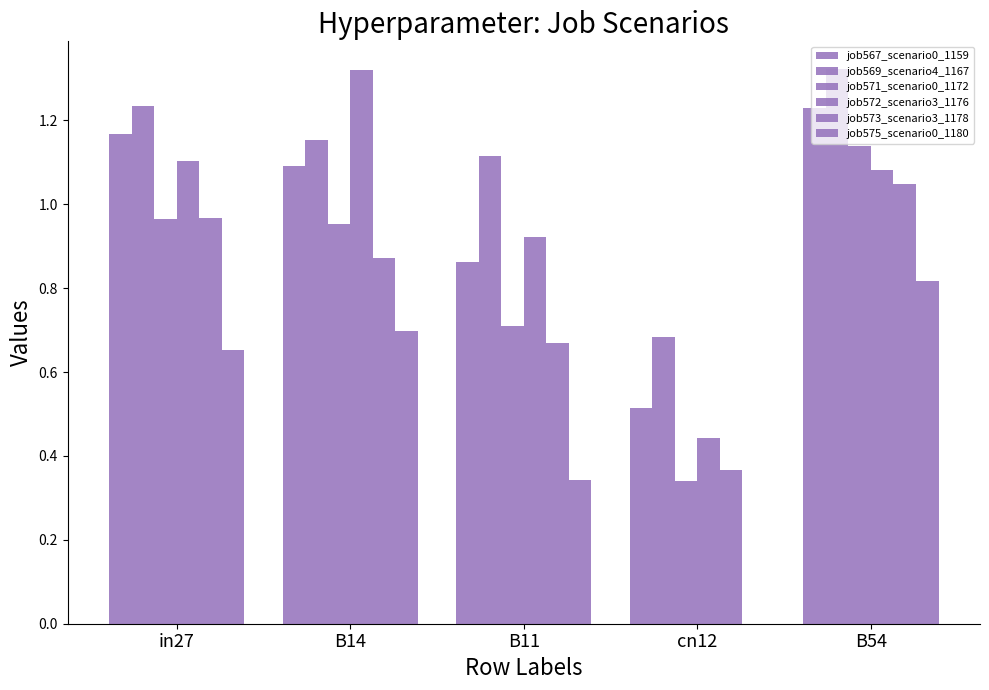

How many groups of bars are there?

5